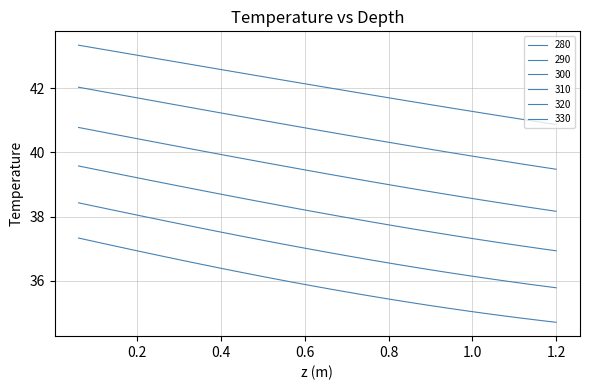

What is the difference between the maximum and minimum values in the 310 series?

2.6